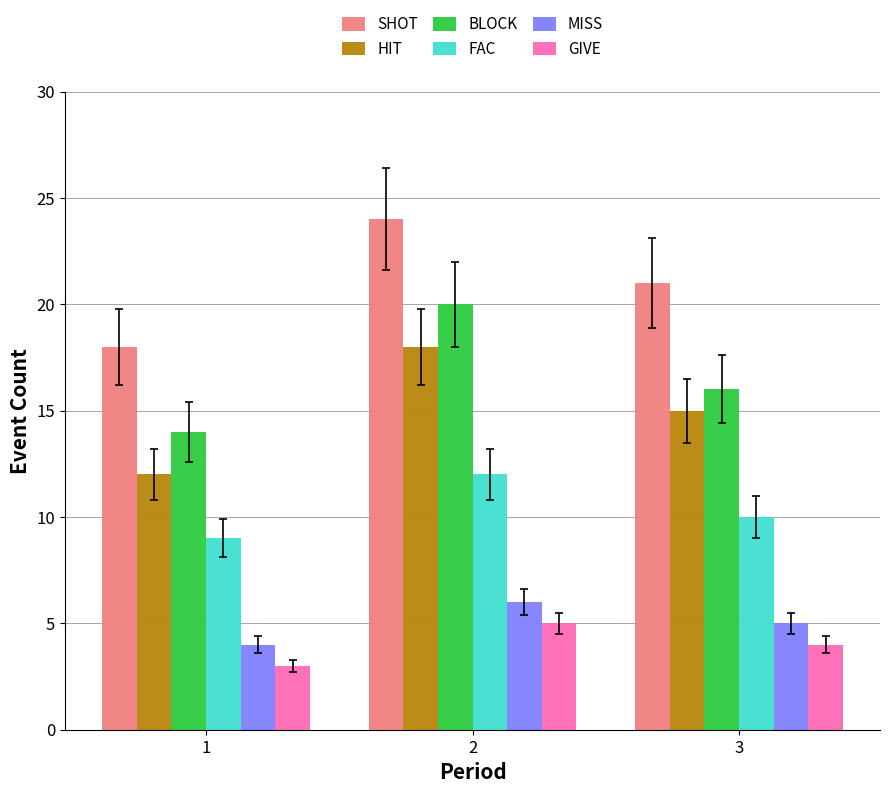

Which series has the largest total across all categories?

SHOT